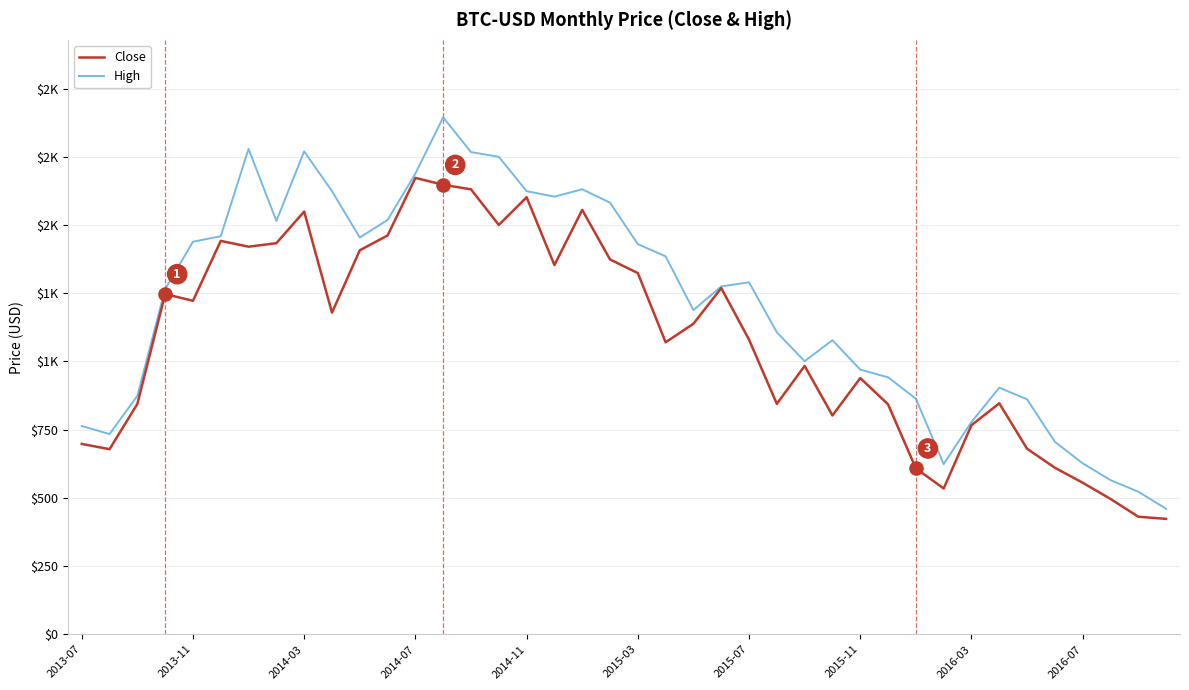

Does the chart have visible grid lines?

Yes